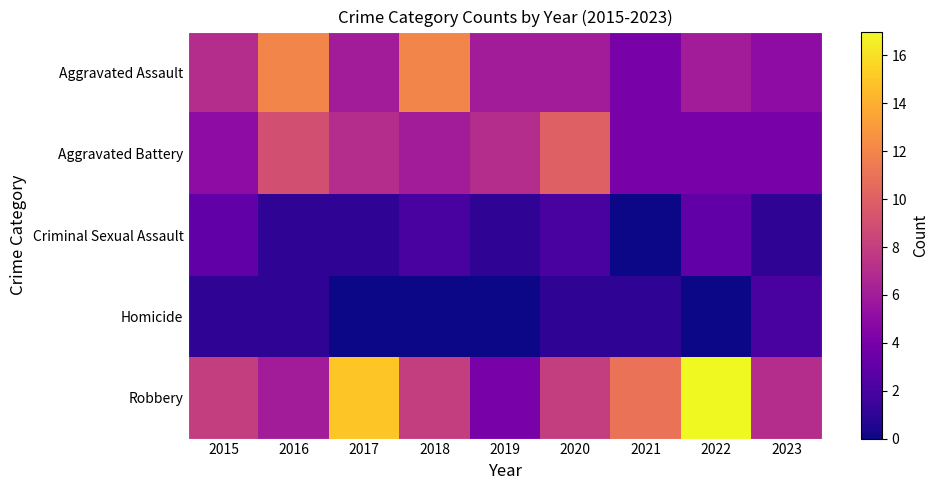

Reading left to right, list all the values displayed in this chart.

Aggravated Assault: 2015=7	2016=12	2017=6	2018=12	2019=6	2020=6	2021=4	2022=6	2023=5
Aggravated Battery: 2015=5	2016=9	2017=7	2018=6	2019=7	2020=10	2021=4	2022=4	2023=4
Criminal Sexual Assault: 2015=3	2016=1	2017=1	2018=2	2019=1	2020=2	2021=0	2022=3	2023=1
Homicide: 2015=1	2016=1	2017=0	2018=0	2019=0	2020=1	2021=1	2022=0	2023=2
Robbery: 2015=8	2016=6	2017=15	2018=8	2019=4	2020=8	2021=11	2022=17	2023=7